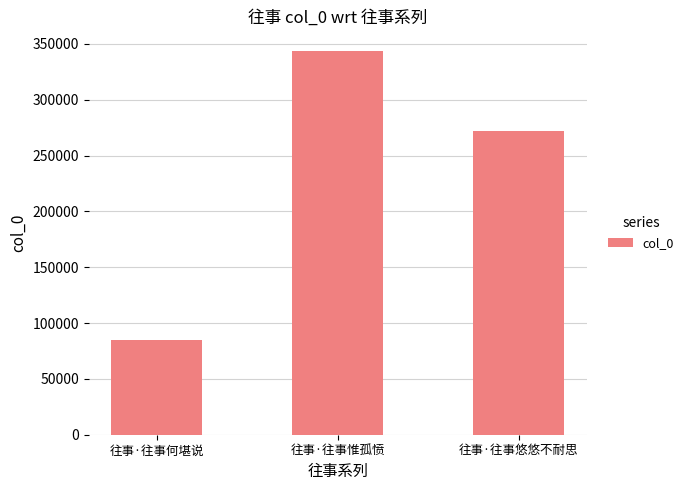

Between 往事·往事何堪说 and 往事·往事悠悠不耐思, which is larger?

往事·往事悠悠不耐思